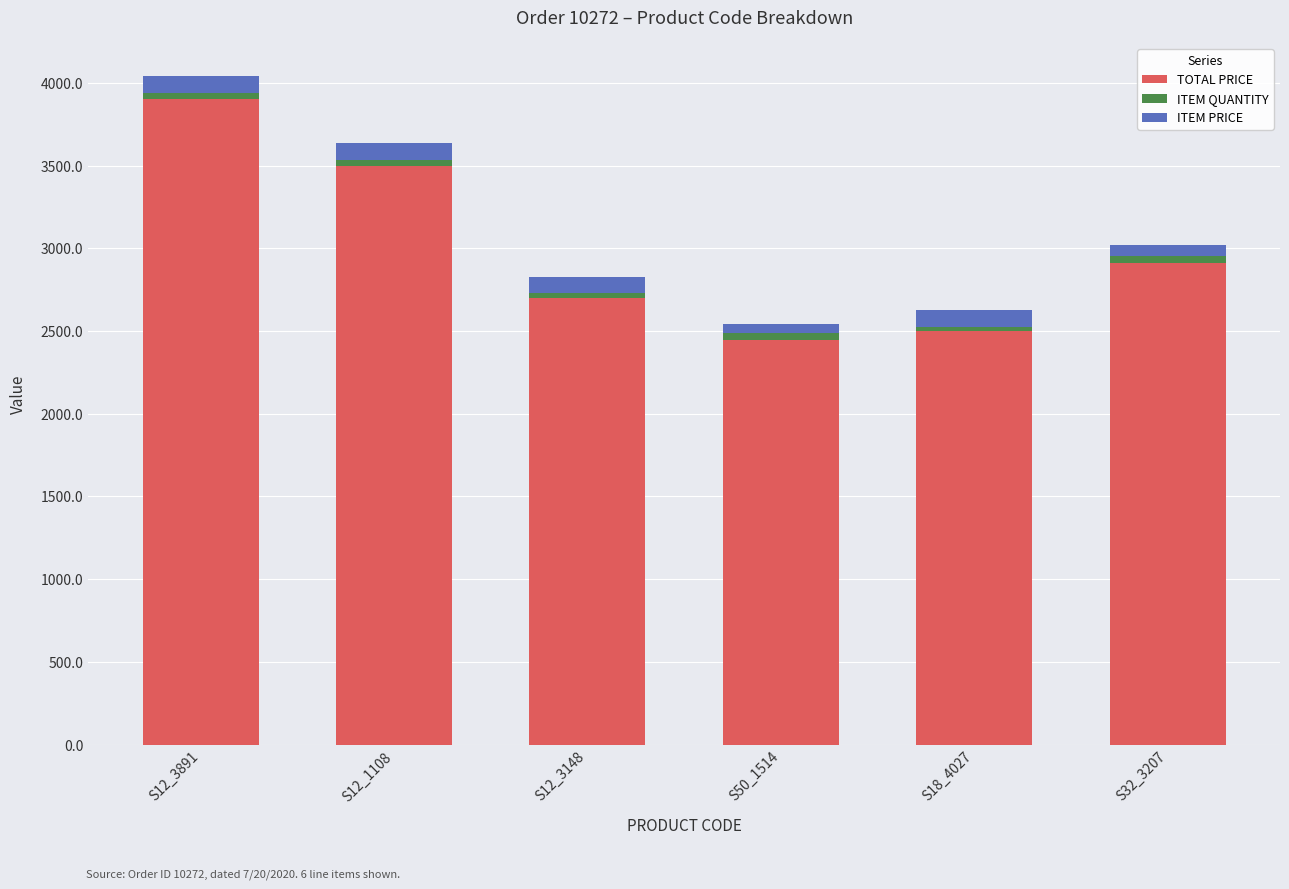

What is the difference between the second highest and second lowest values in the TOTAL PRICE series?

1000.0